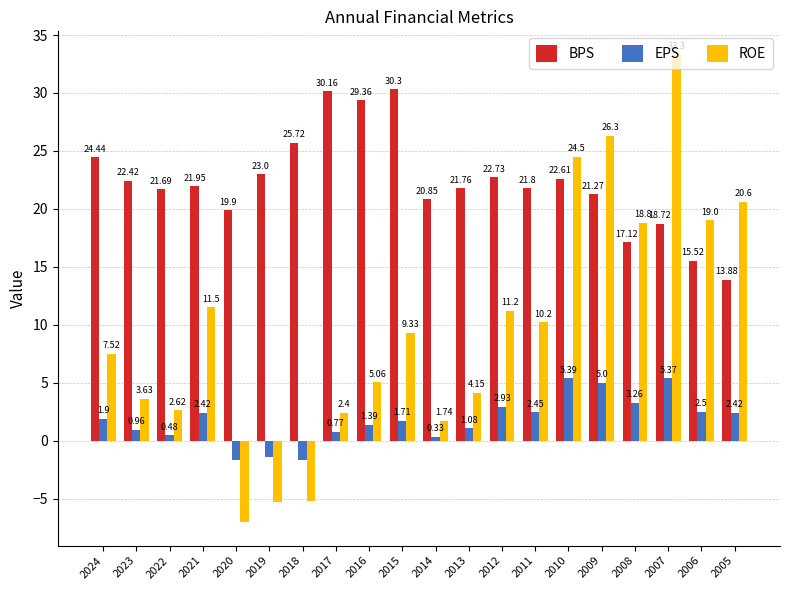

What is the difference between the maximum and minimum values in the ROE series?

40.3